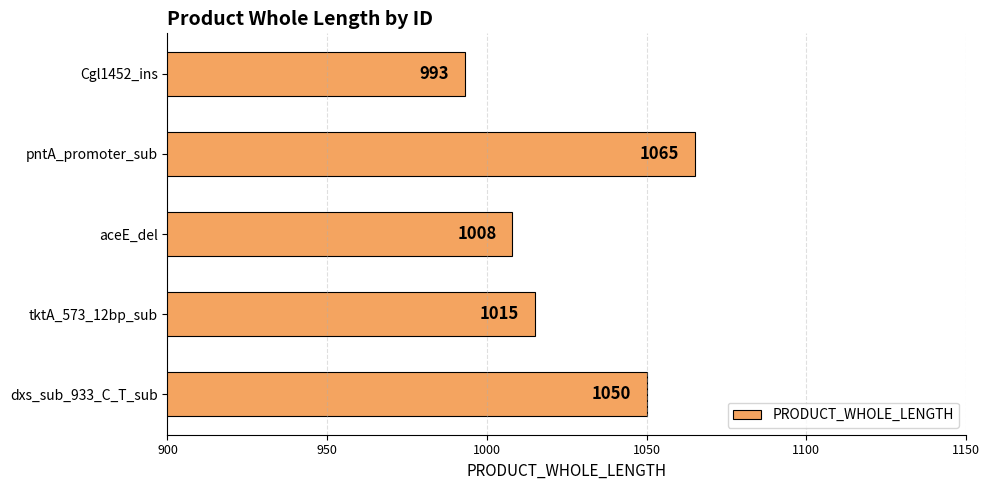

What is the minimum value shown in the chart?

993